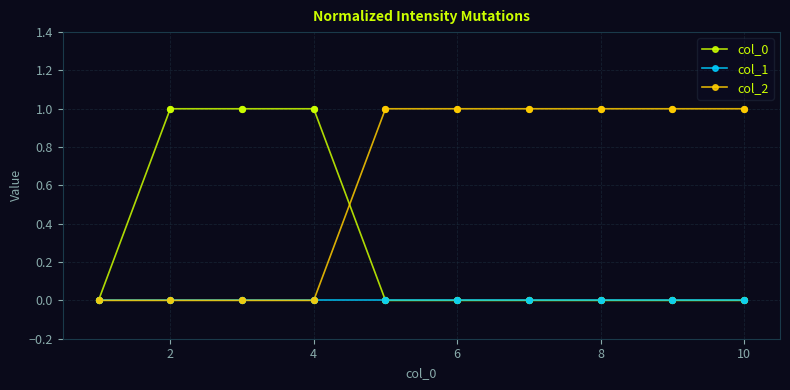

Which series has the largest total across all categories?

col_2